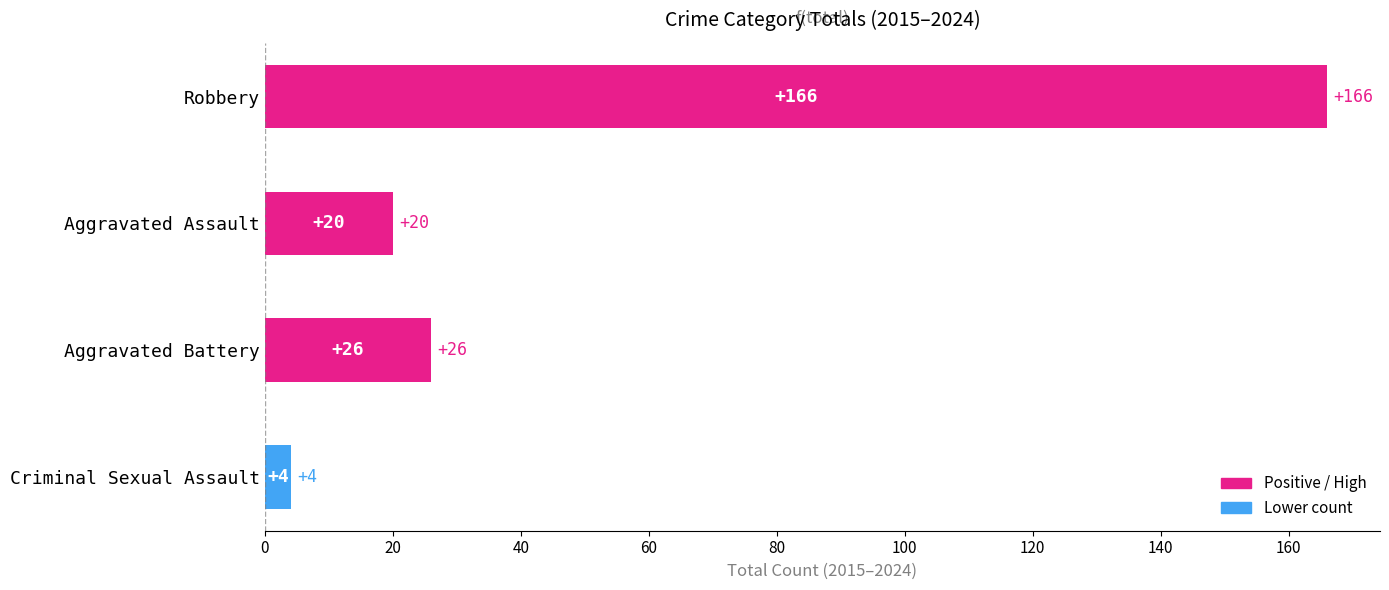

Rank the categories by value from lowest to highest.

Criminal Sexual Assault, Aggravated Assault, Aggravated Battery, Robbery